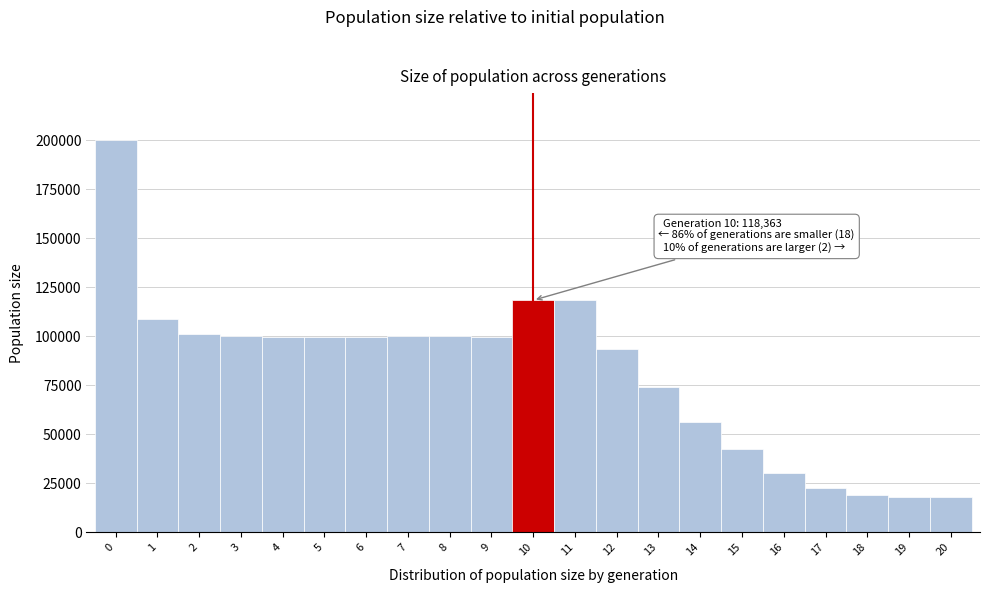

Over which range of the x-axis is the bar tallest?

-0.5 to 0.5